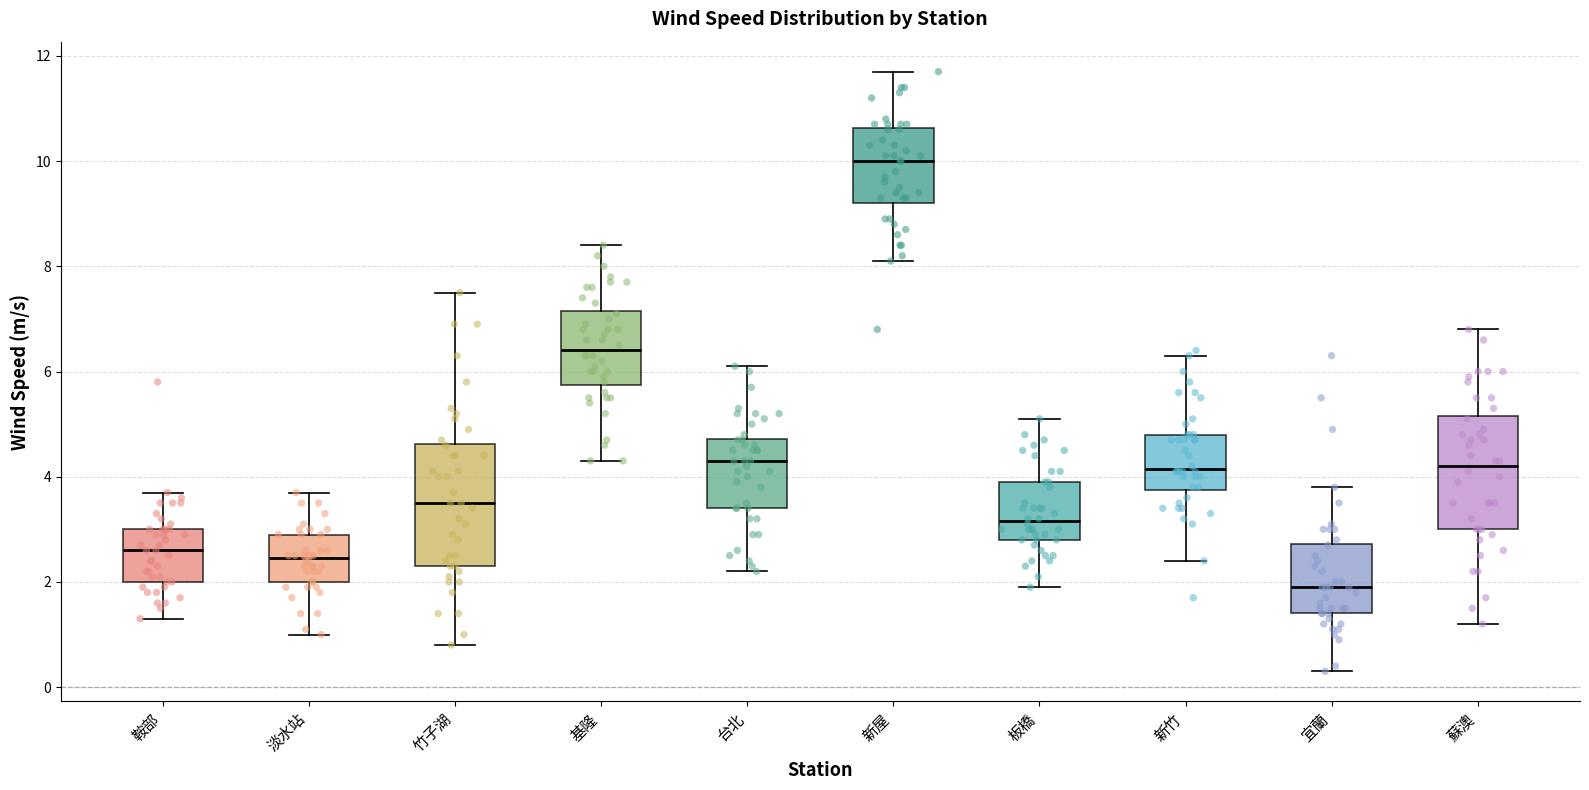

Where is the lower edge of the box for 竹子湖 on the y-axis? The values are not printed on the chart, so give them approximately, as read against the axis.

2.4